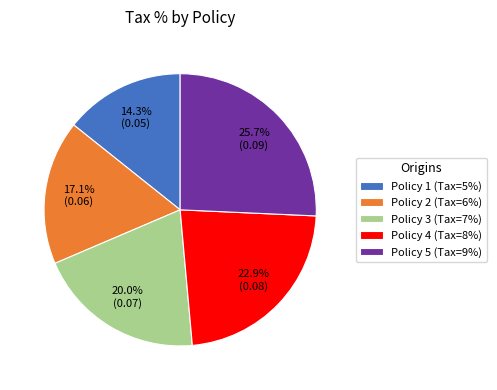

How many slices are in this pie chart?

5